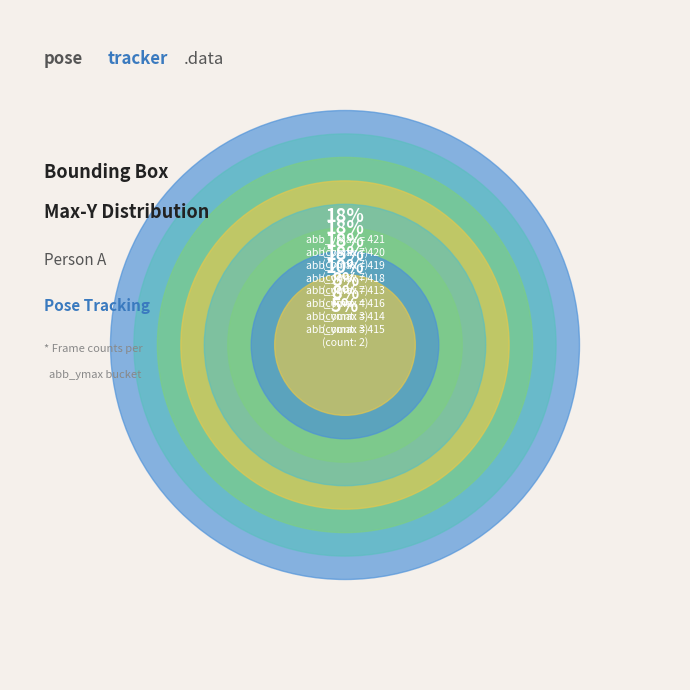

What percentage do 9 and 29 together represent?

5.0%